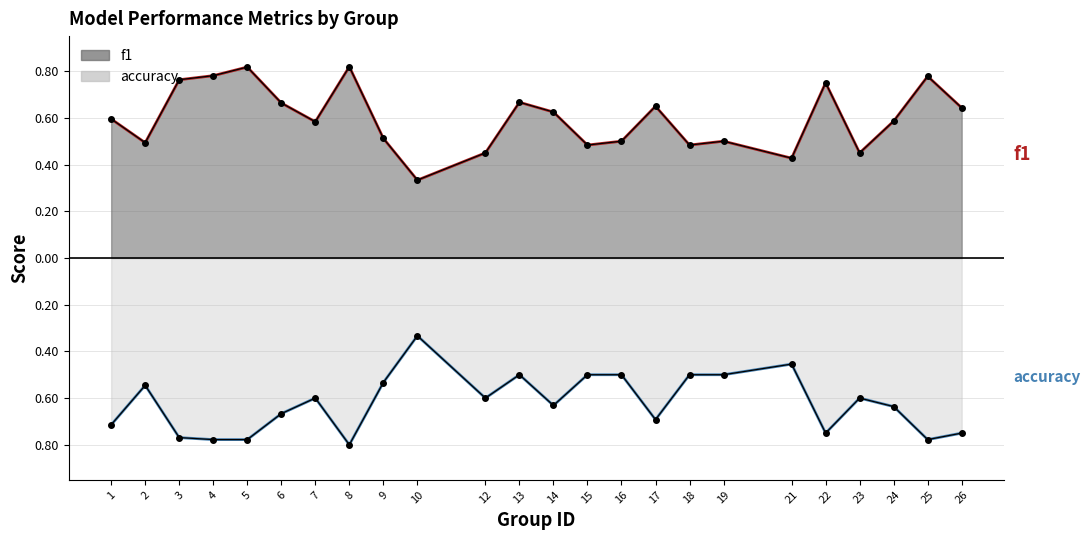

True or false: f1 has a value of 0.8 at 25.

True